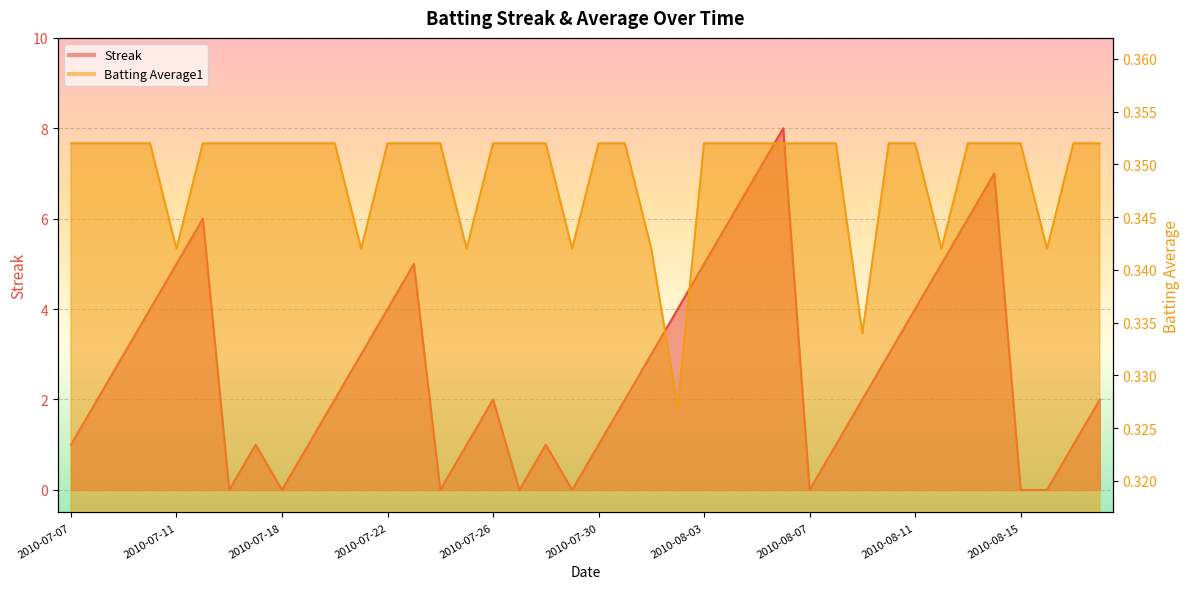

What is the average value of the Batting Average1 series?

0.3